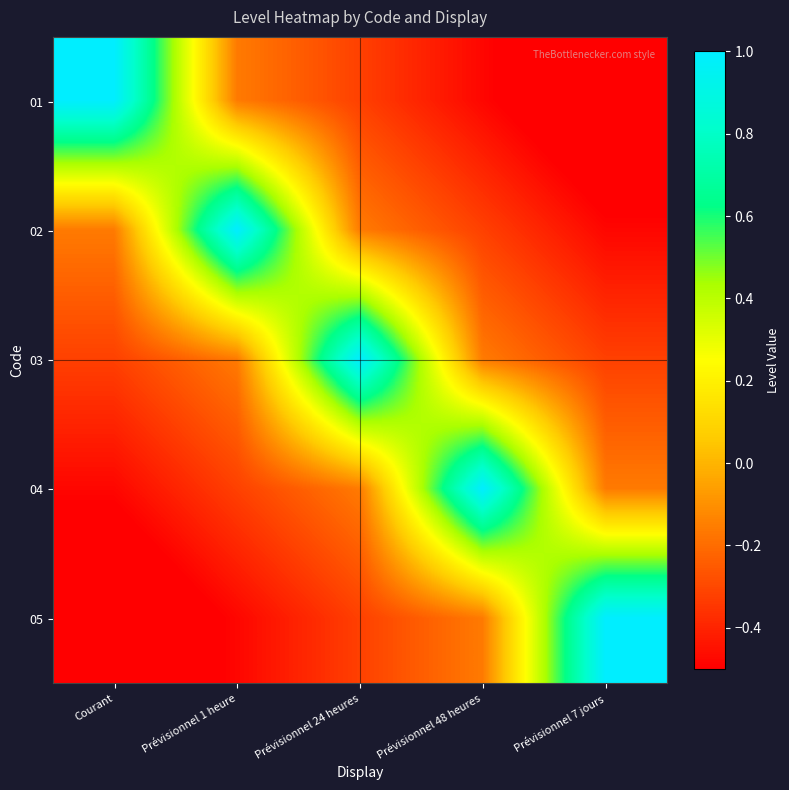

Rank the series by their maximum value, from highest to lowest.

01, 02, 03, 04, 05